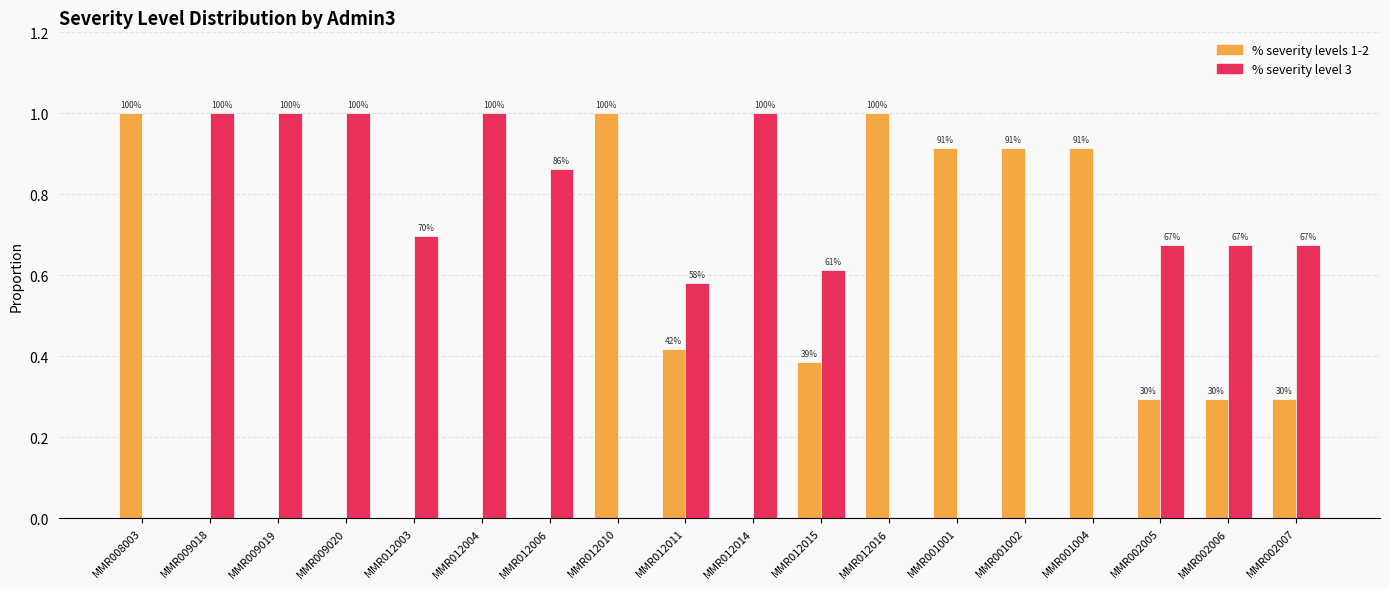

Reading left to right, what are all the values shown in this chart?

% severity levels 1-2: 1.0	0.0	0.0	0.0	0.0	0.0	0.0	1.0	0.4	0.0	0.4	1.0	0.9	0.9	0.9	0.3	0.3	0.3
% severity level 3: 0.0	1.0	1.0	1.0	0.7	1.0	0.9	0.0	0.6	1.0	0.6	0.0	0.0	0.0	0.0	0.7	0.7	0.7